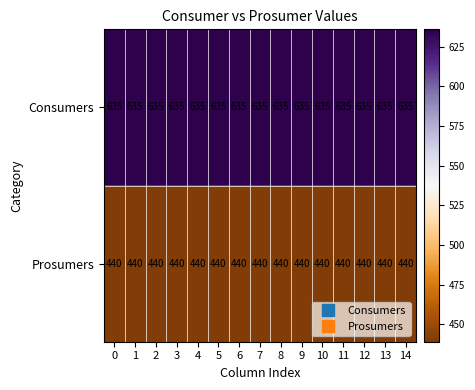

The Consumers series shows 635 at 0. True or false?

True